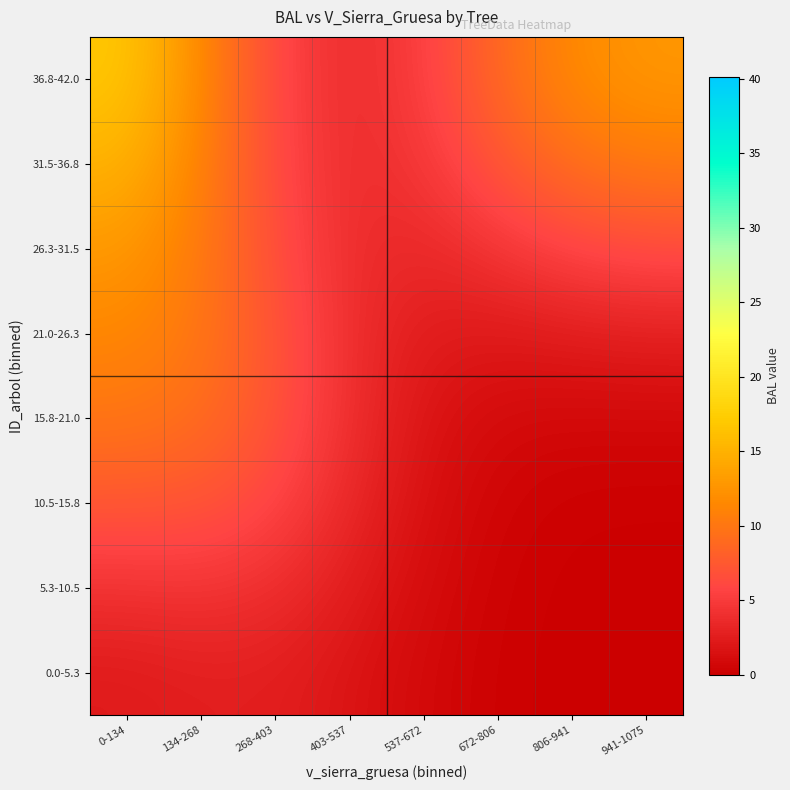

Reading right to left, what are all the values shown in this chart?

0.0-5.3: 941-1075=0.0	806-941=0.0	672-806=0.2	537-672=0.8	403-537=1.8	268-403=2.6	134-268=2.6	0-134=2.2
5.3-10.5: 941-1075=0.0	806-941=0.1	672-806=0.3	537-672=1.1	403-537=2.5	268-403=4.0	134-268=4.4	0-134=4.2
10.5-15.8: 941-1075=0.1	806-941=0.2	672-806=0.5	537-672=1.4	403-537=3.5	268-403=5.8	134-268=7.2	0-134=7.3
15.8-21.0: 941-1075=0.8	806-941=0.7	672-806=0.9	537-672=1.8	403-537=4.0	268-403=7.0	134-268=9.2	0-134=9.9
21.0-26.3: 941-1075=2.7	806-941=2.5	672-806=2.1	537-672=2.3	403-537=3.9	268-403=7.0	134-268=10.0	0-134=11.4
26.3-31.5: 941-1075=6.4	806-941=5.8	672-806=4.6	537-672=3.4	403-537=3.8	268-403=6.5	134-268=10.3	0-134=12.9
31.5-36.8: 941-1075=10.4	806-941=9.5	672-806=7.3	537-672=4.6	403-537=3.7	268-403=6.1	134-268=11.0	0-134=15.1
36.8-42.0: 941-1075=12.7	806-941=11.7	672-806=8.9	537-672=5.3	403-537=3.6	268-403=5.9	134-268=11.6	0-134=16.9